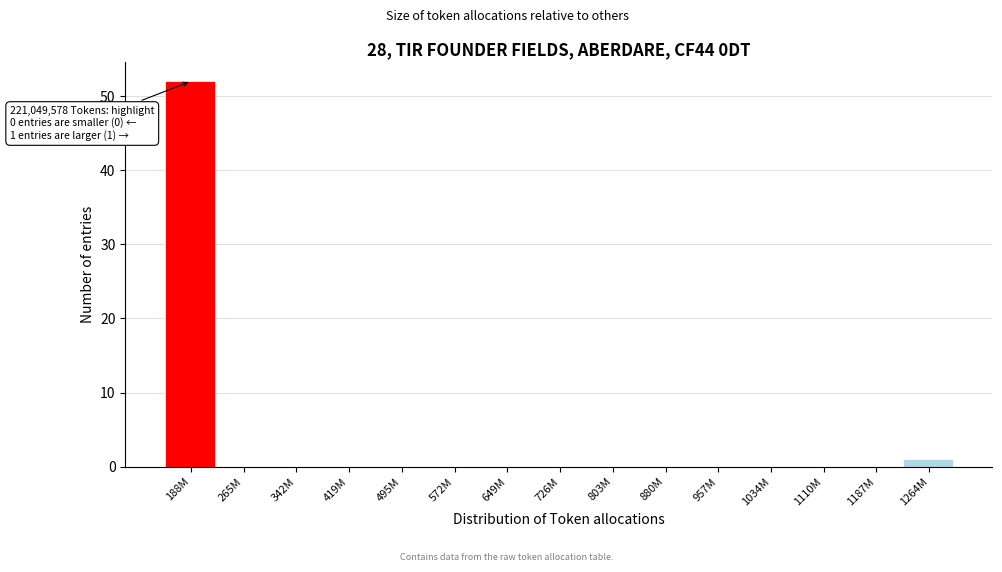

Reading left to right, what are all the values shown in this chart?

188M=52	265M=0	342M=0	419M=0	495M=0	572M=0	649M=0	726M=0	803M=0	880M=0	957M=0	1034M=0	1110M=0	1187M=0	1264M=1